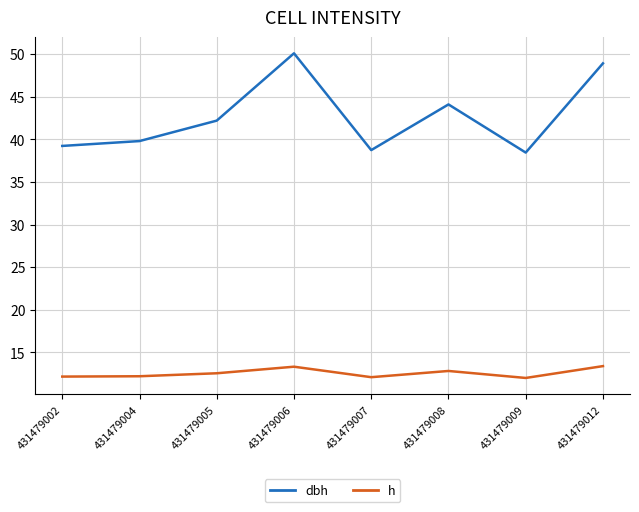

At how many categories does at least one series exceed 36?

8